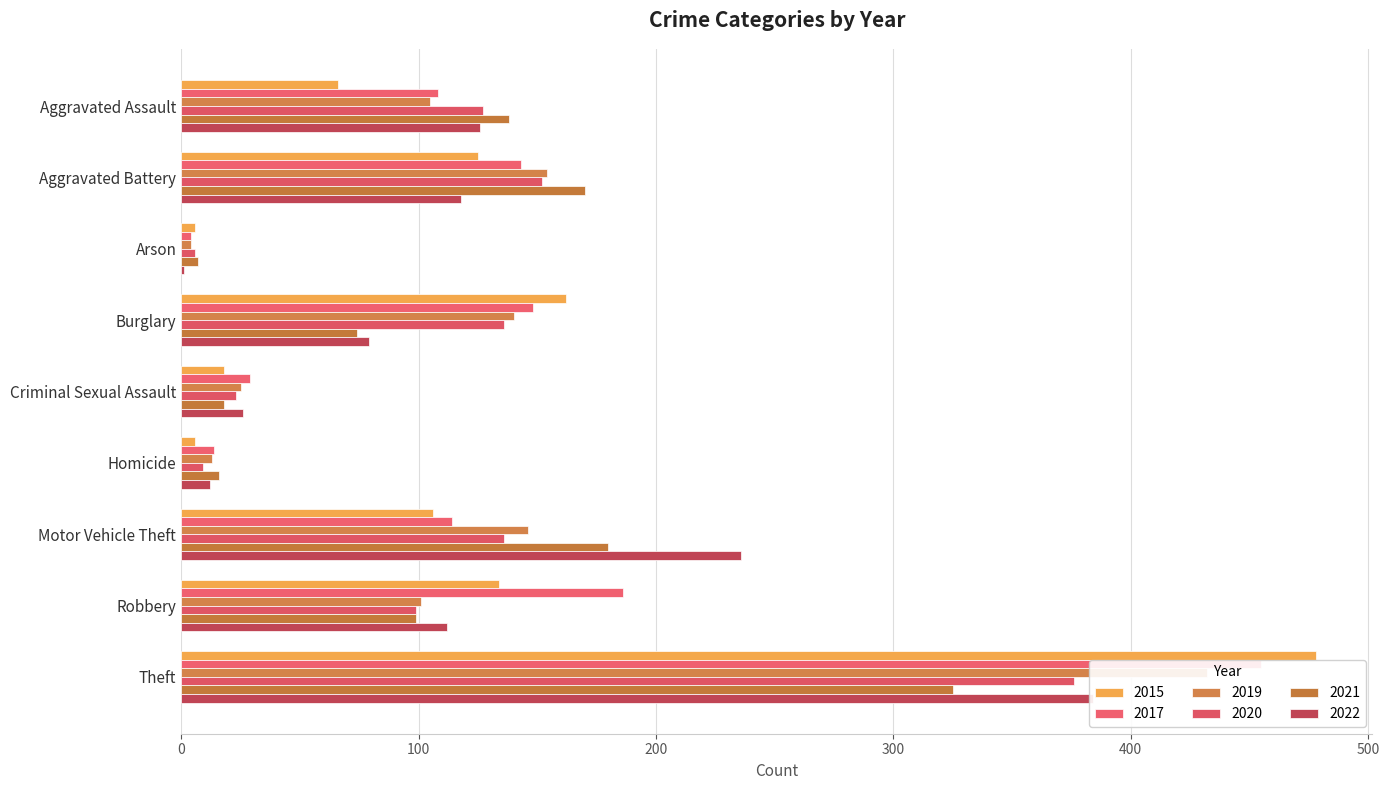

What is the smallest value displayed?

1